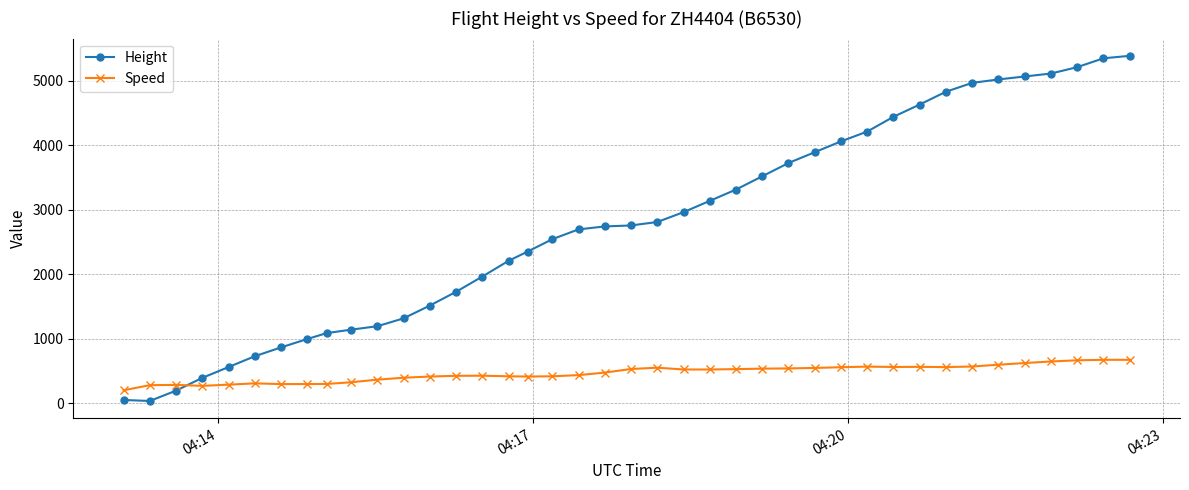

At how many categories does at least one series exceed 1389?

28